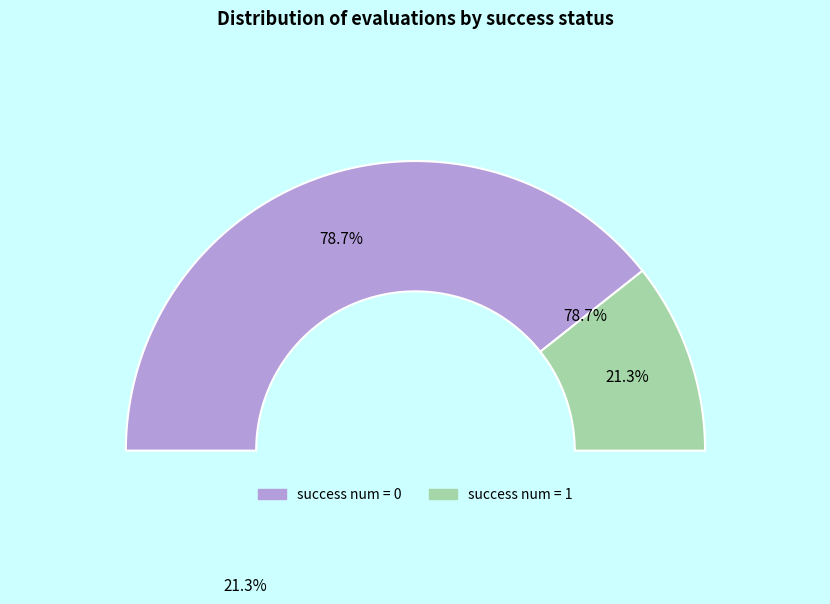

Is success num = 1 the majority of the pie?

No